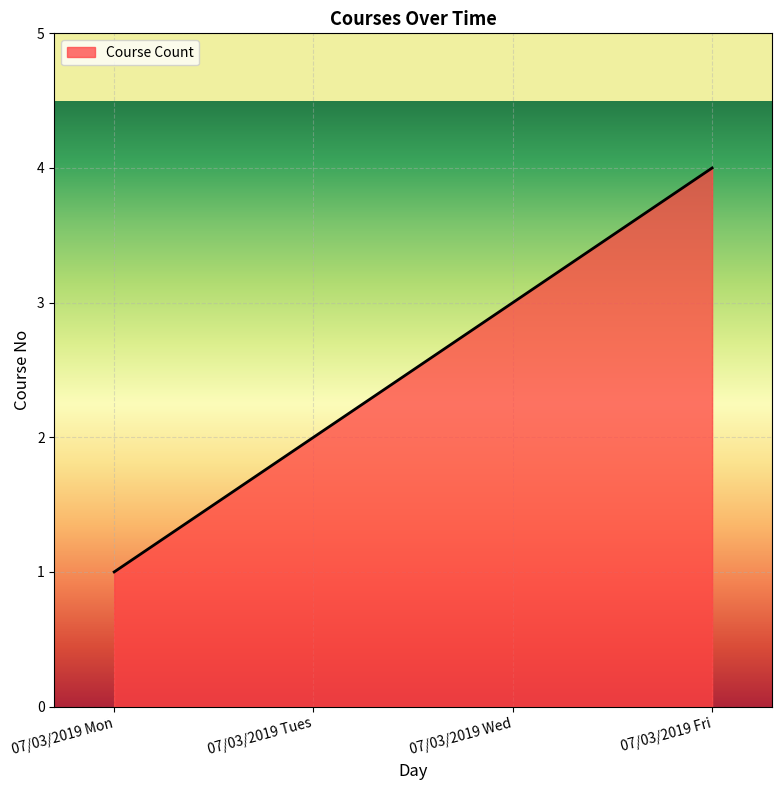

Which has a higher value, 07/03/2019 Tues or 07/03/2019 Wed?

07/03/2019 Wed